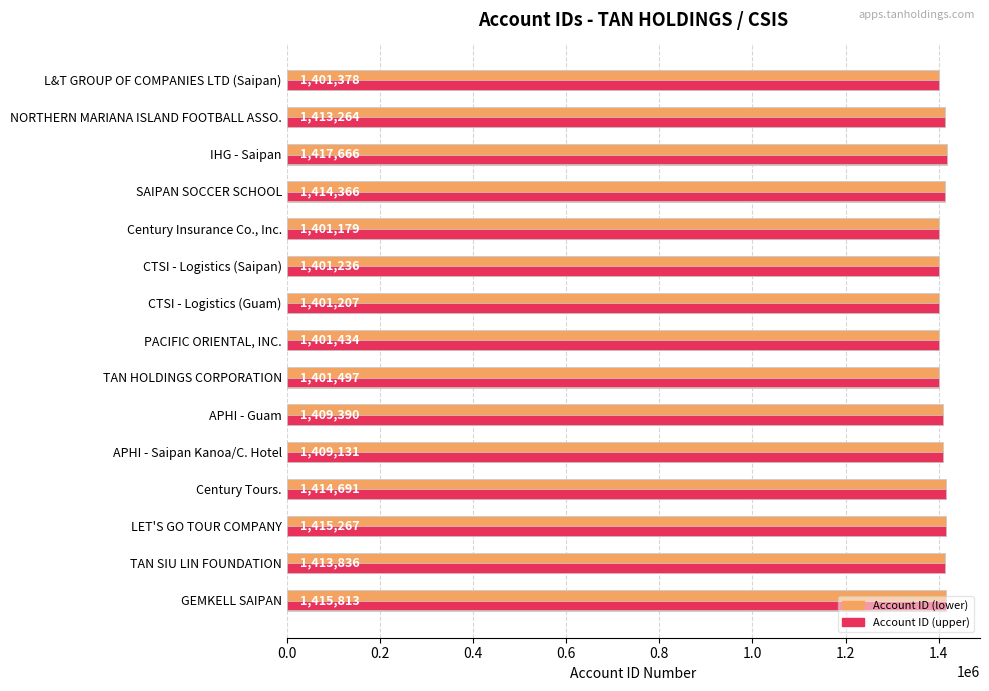

Reading left to right, list all the values displayed in this chart.

1401378	1413264	1417666	1414366	1401179	1401236	1401207	1401434	1401497	1409390	1409131	1414691	1415267	1413836	1415813